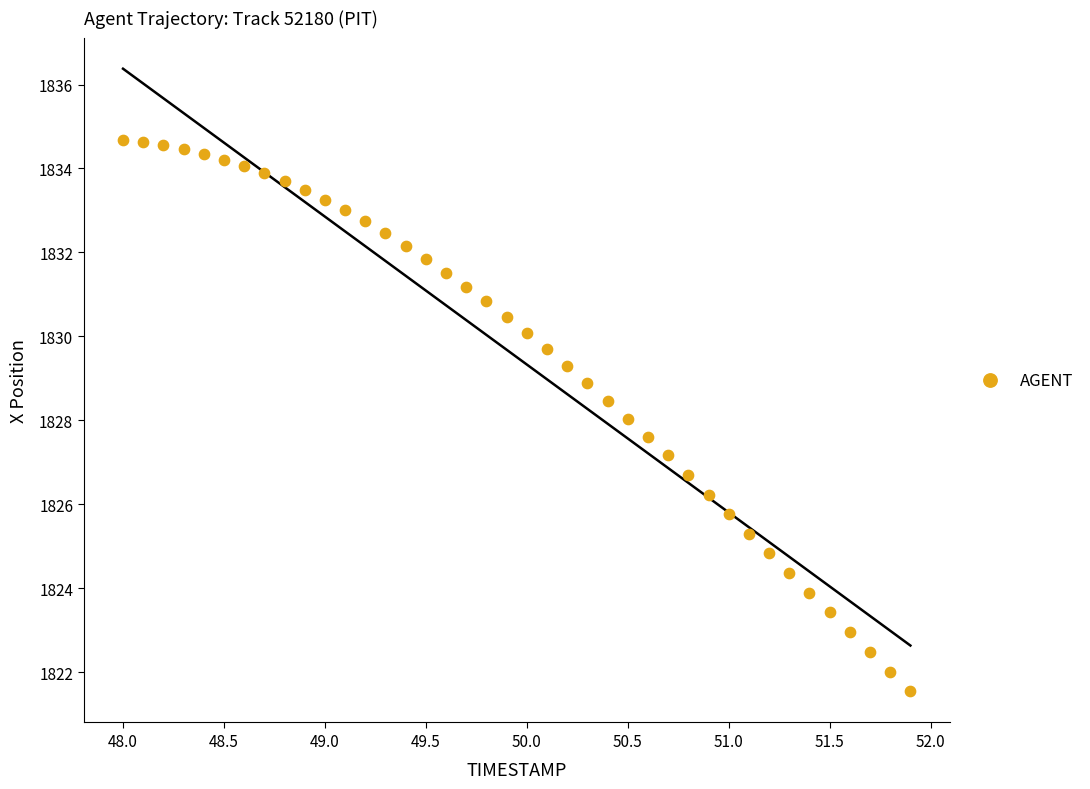

What is the range of X values (max minus min)?

3.9